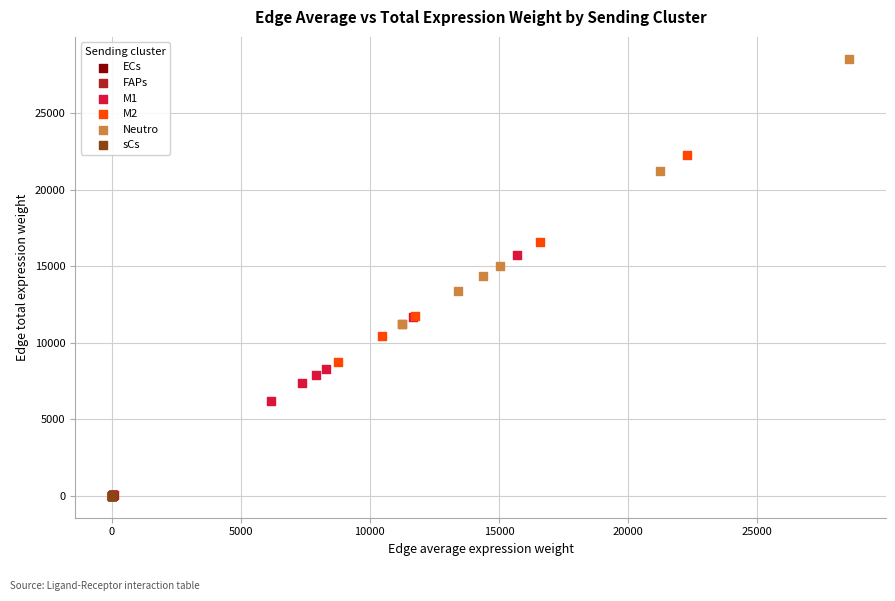

Which series has the widest spread of Y values?

Neutro